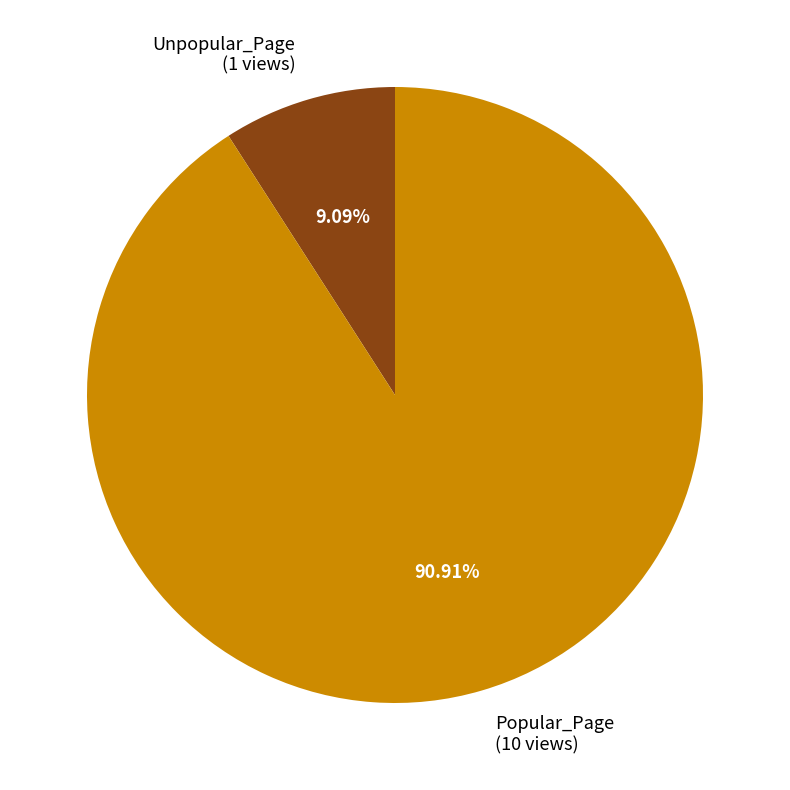

To the nearest percent, what is the combined percentage of Unpopular_Page and Popular_Page?

100%